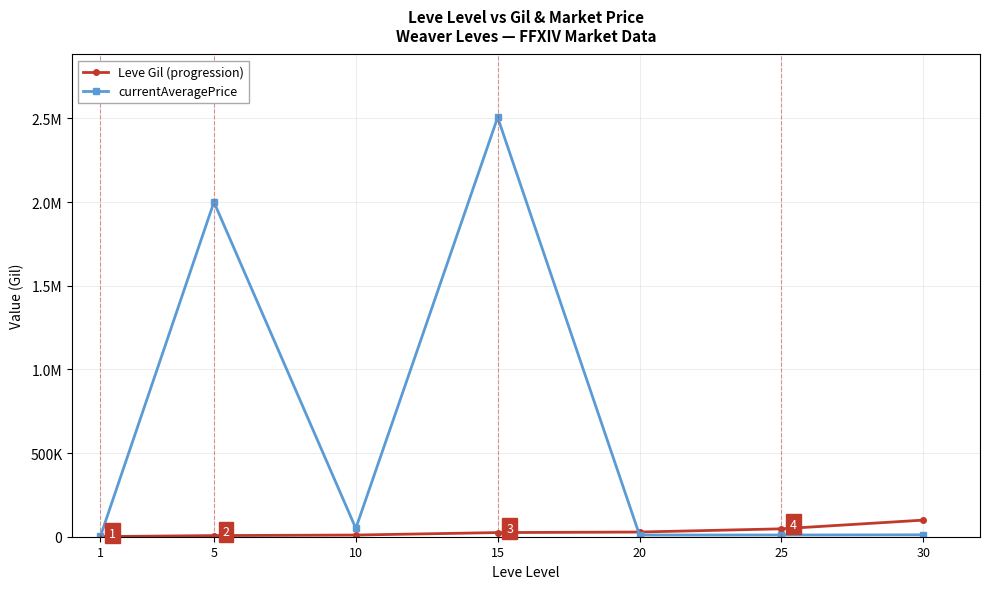

What are all the series names shown in the legend?

Leve Gil (progression), currentAveragePrice